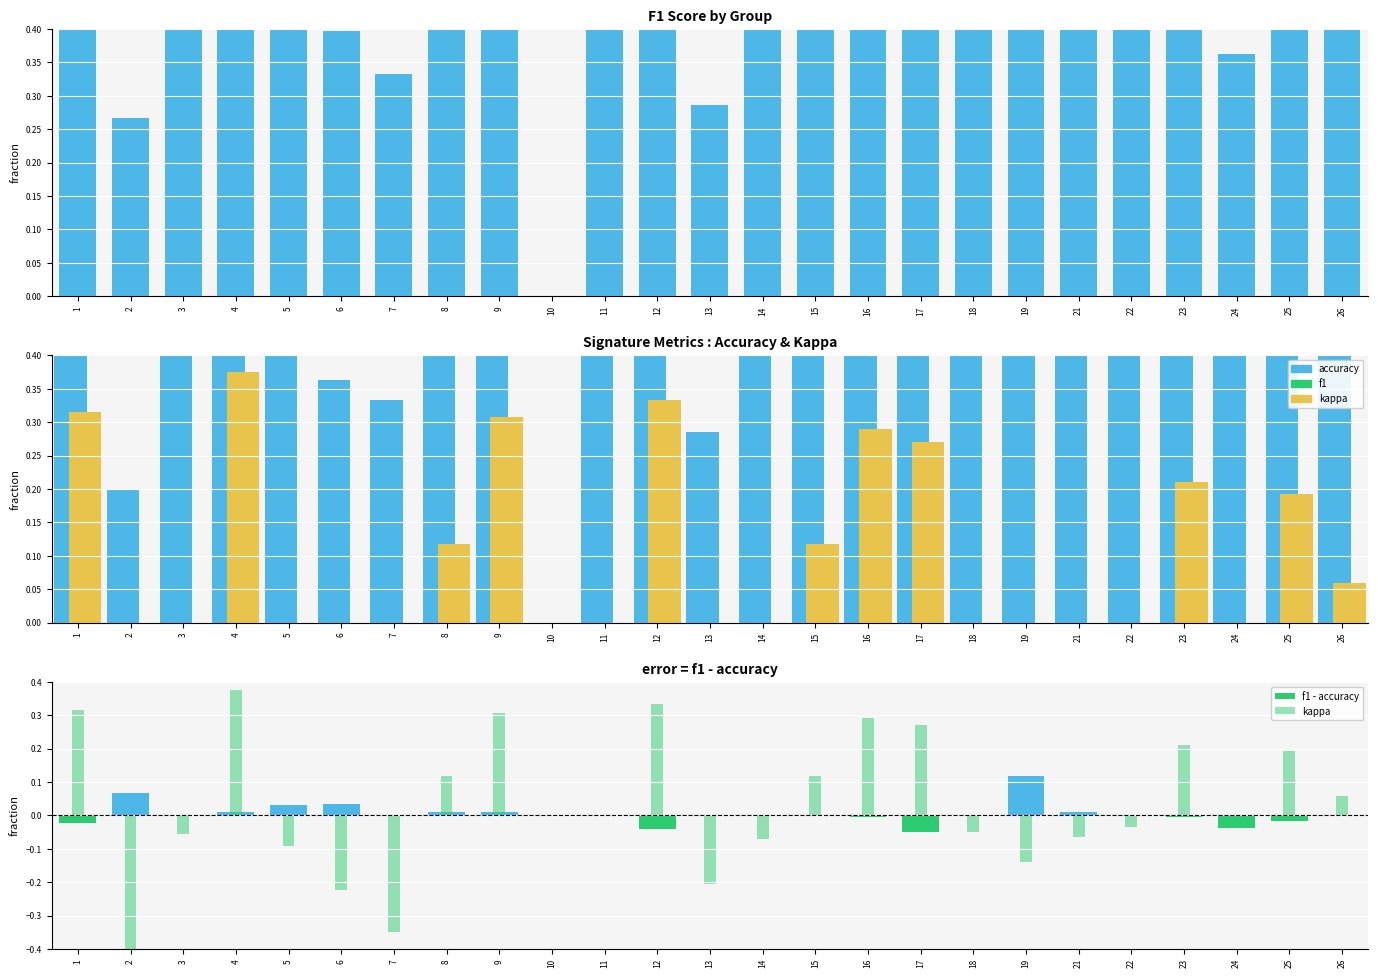

Which has a higher value, 26 or 13?

26